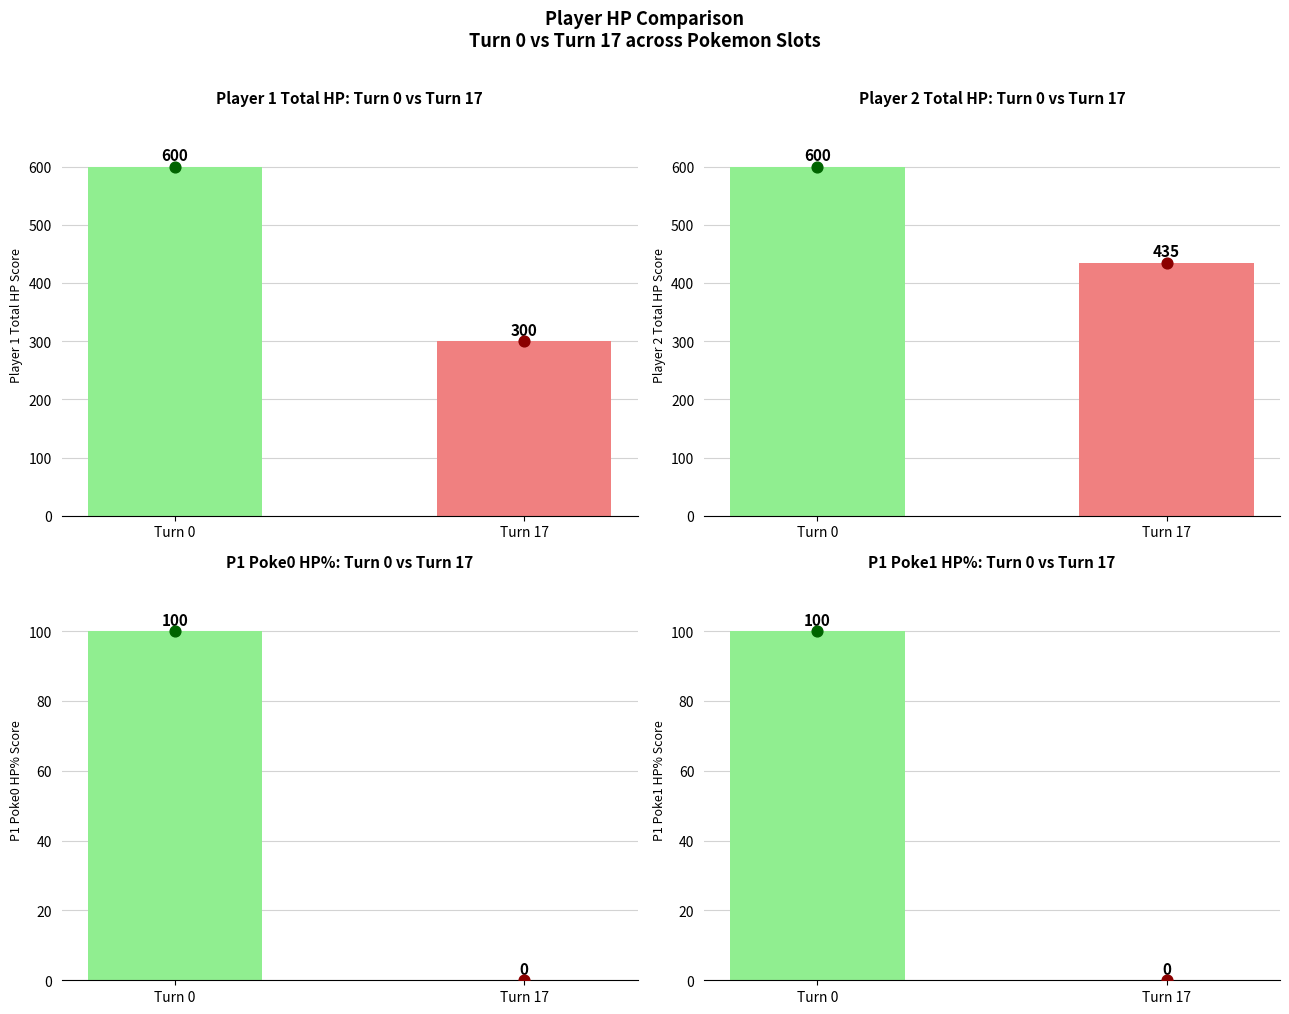

Is the value of P1 Poke0 HP% at Turn 17 greater than the value of P1 Poke1 HP% at Turn 17?

No